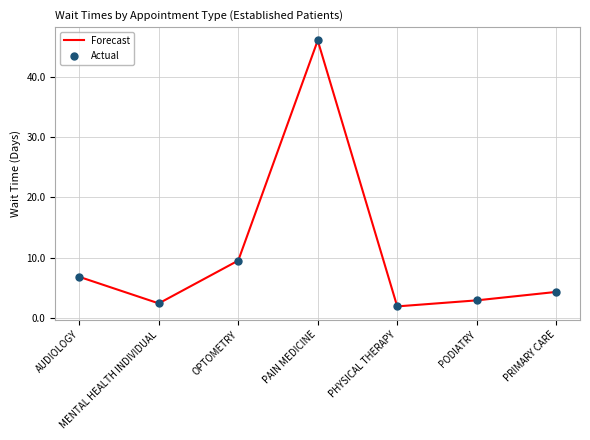

What is the change in value from AUDIOLOGY to PAIN MEDICINE?

+39.2